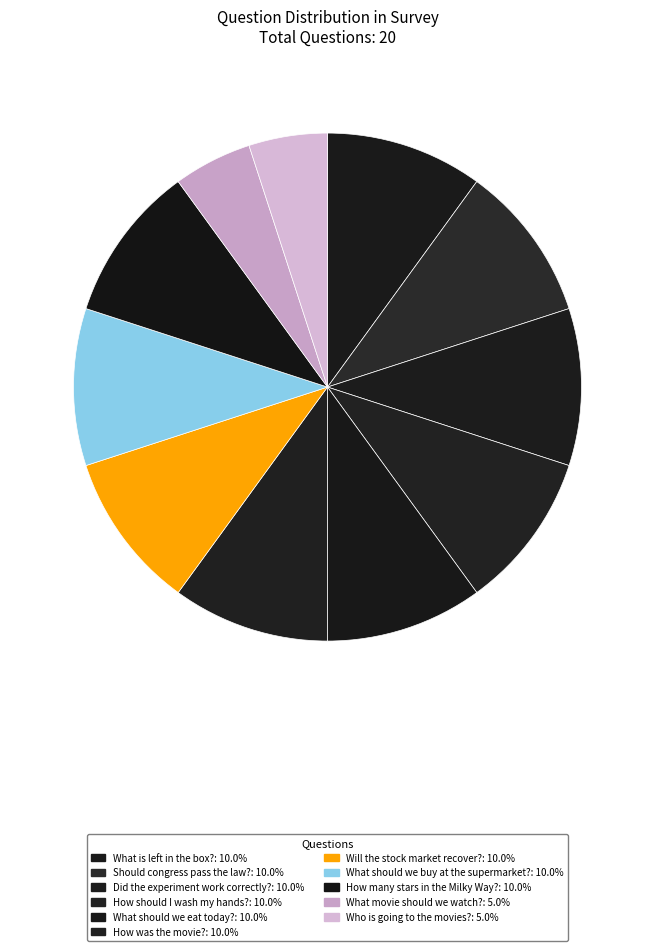

To the nearest percent, what is the combined percentage of Who is going to the movies? and How should I wash my hands??

15%